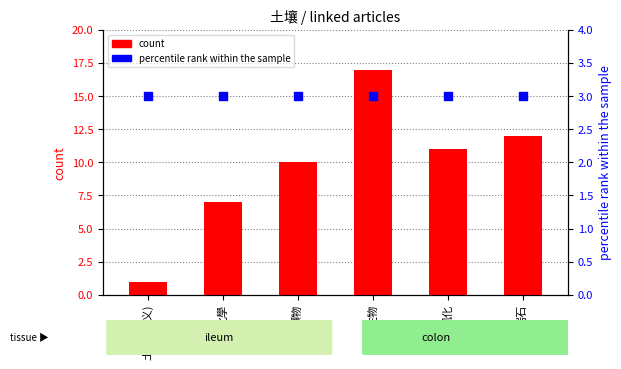

Which series contains the highest Y value?

count